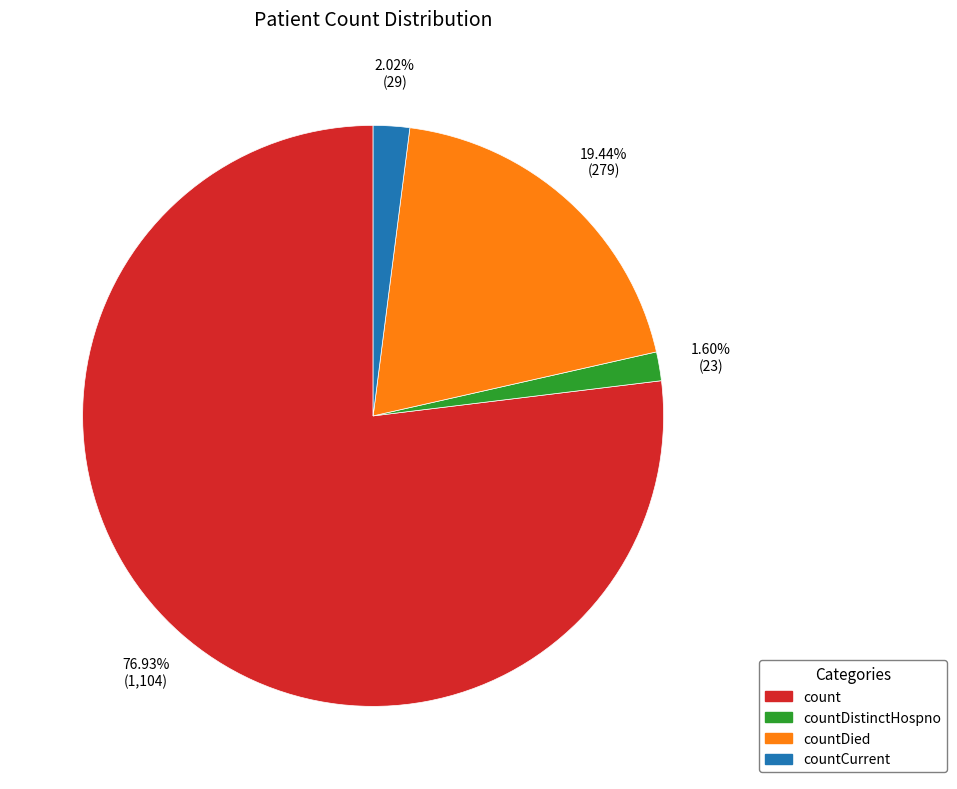

To the nearest percent, what is the average slice percentage?

25%